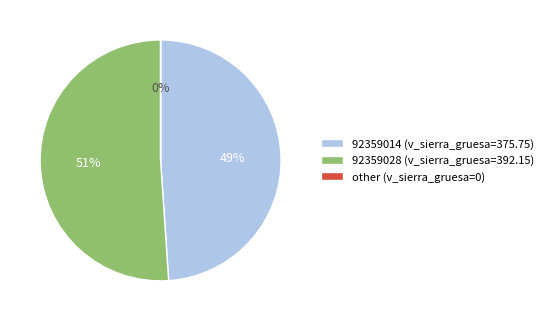

Which category has the biggest portion of the pie?

92359028